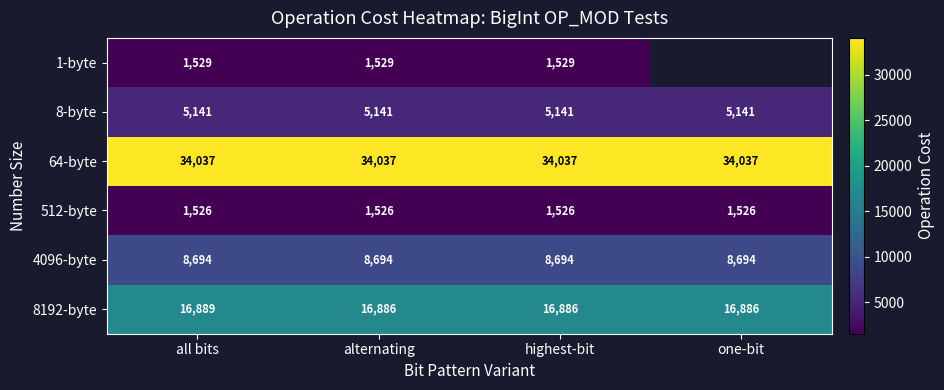

Read the 8-byte value at highest-bit.

5141.0